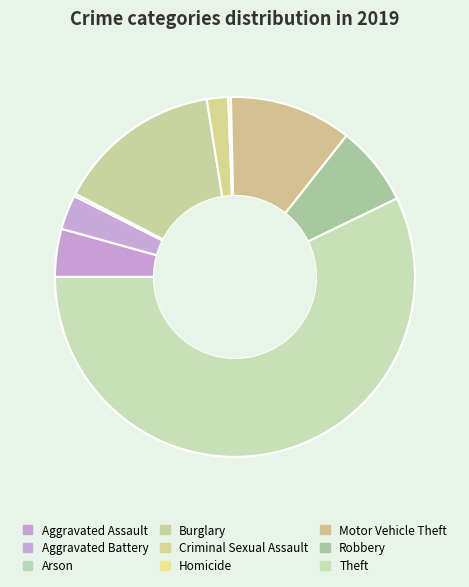

Which category accounts for the majority?

Theft